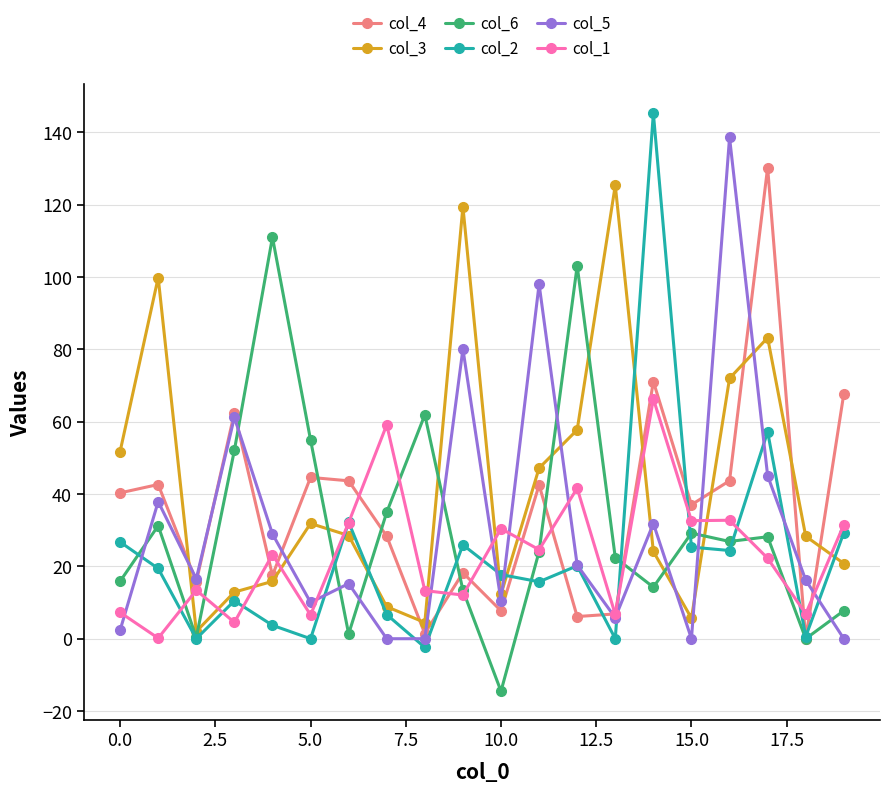

After their last crossing, which series has the higher values: col_3 or col_2?

col_2